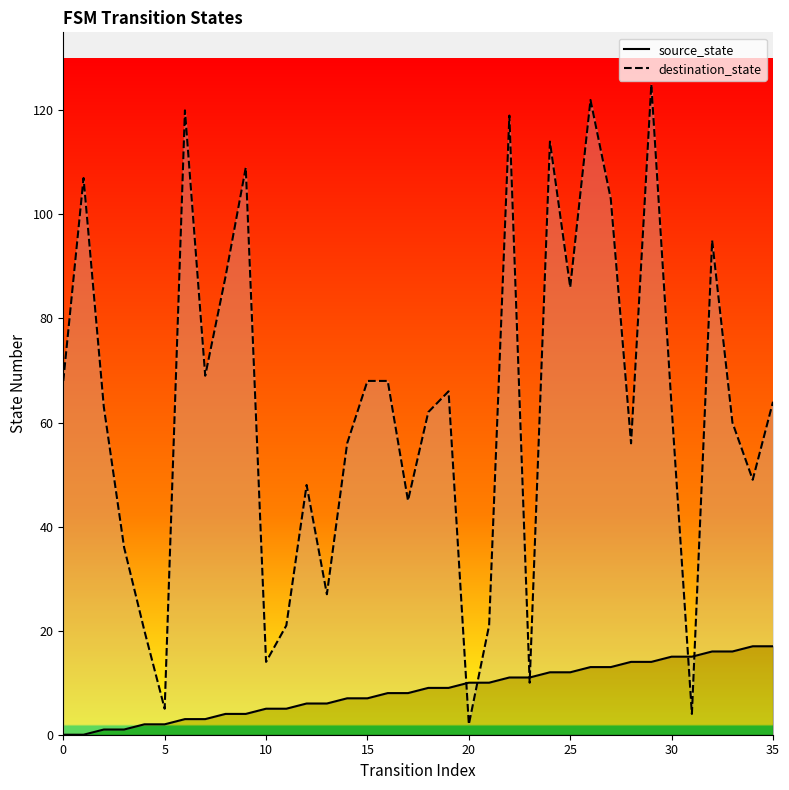

What is the sum of all source_state values?

306